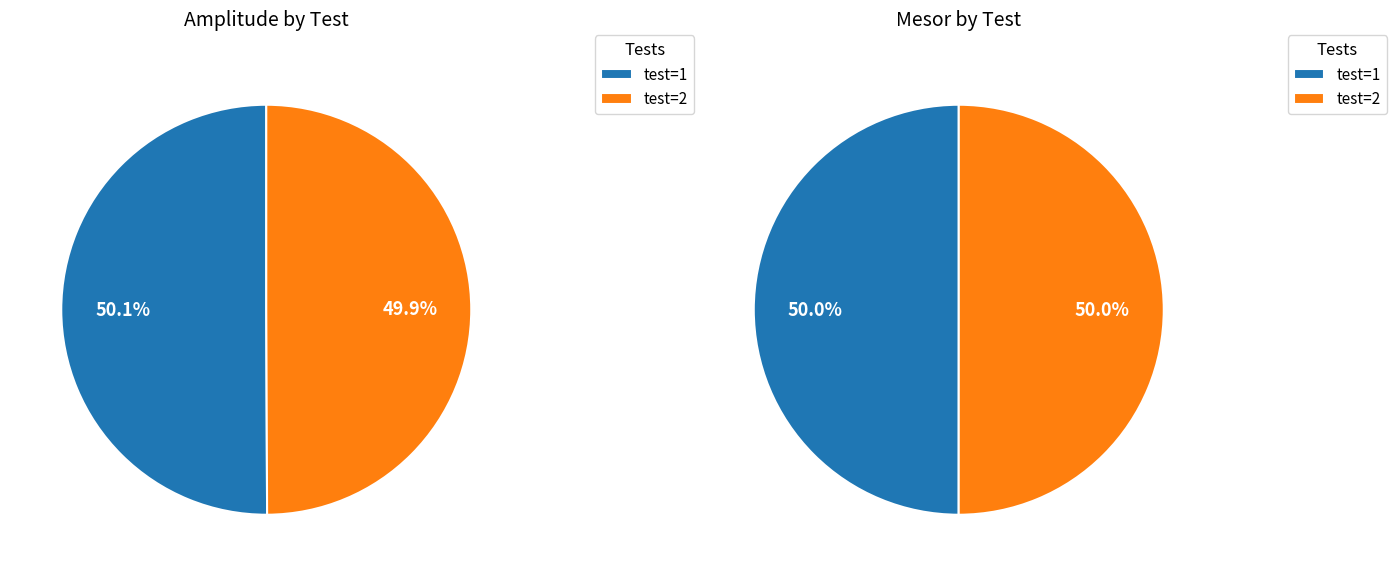

How many slices are in this pie chart?

2